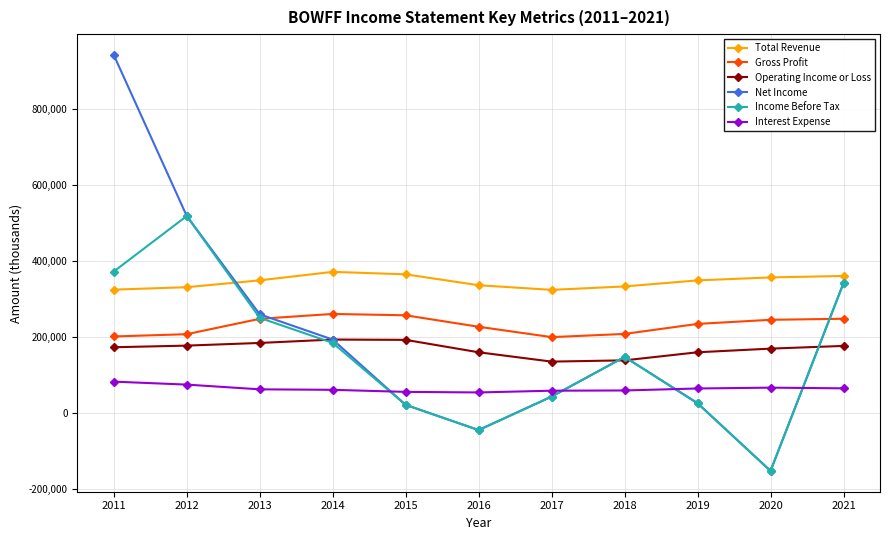

What is the sum of all Income Before Tax values?

1713400